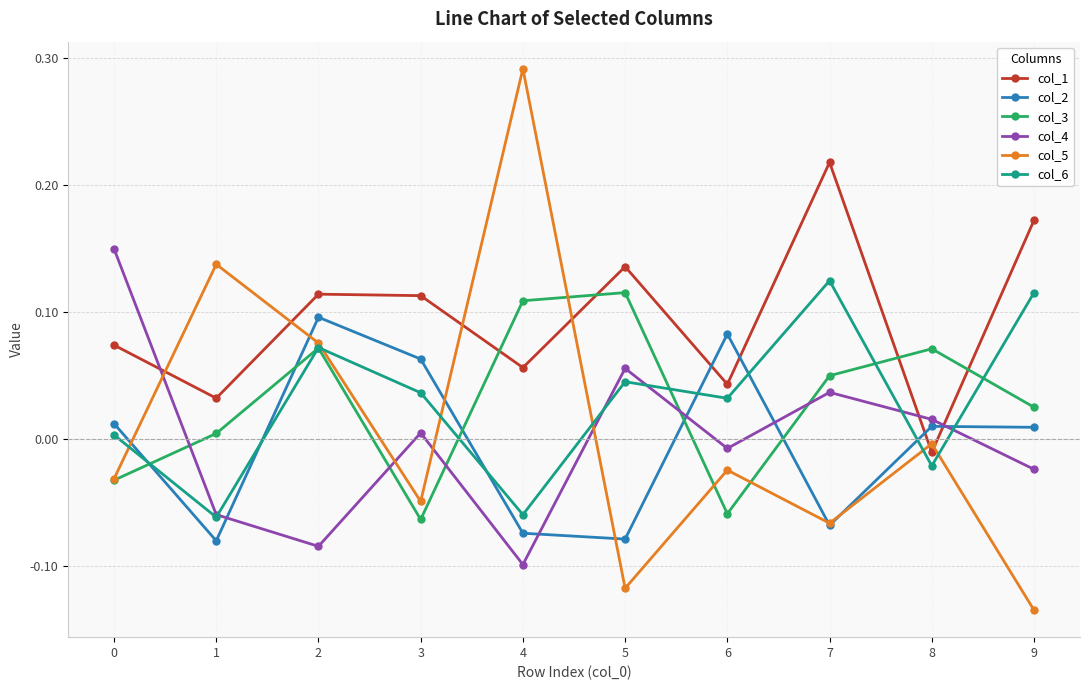

The value of col_1 at 2 is 0.1. True or false?

True